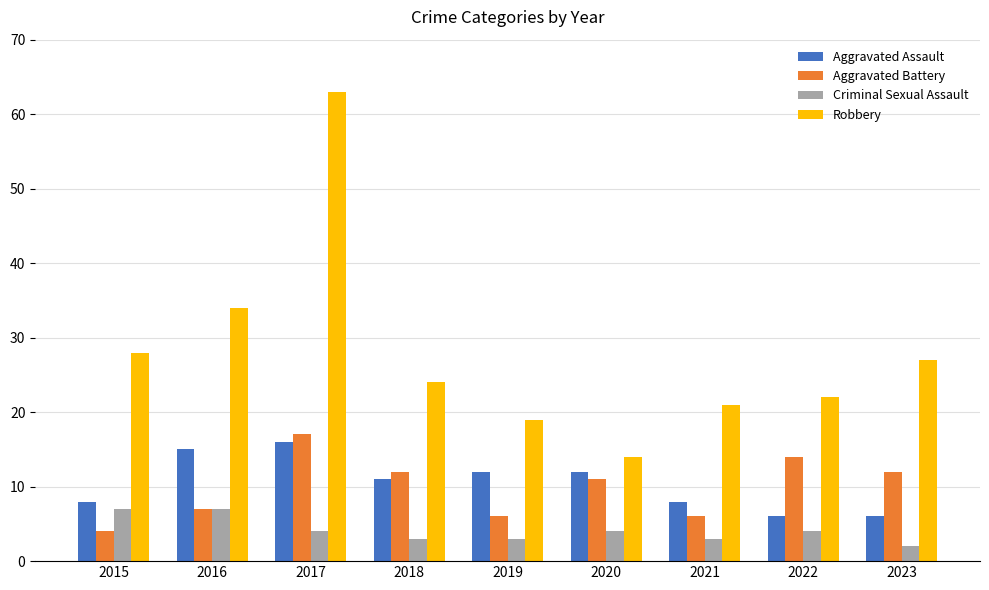

List the series in order of their peak value, highest first.

Robbery, Aggravated Battery, Aggravated Assault, Criminal Sexual Assault